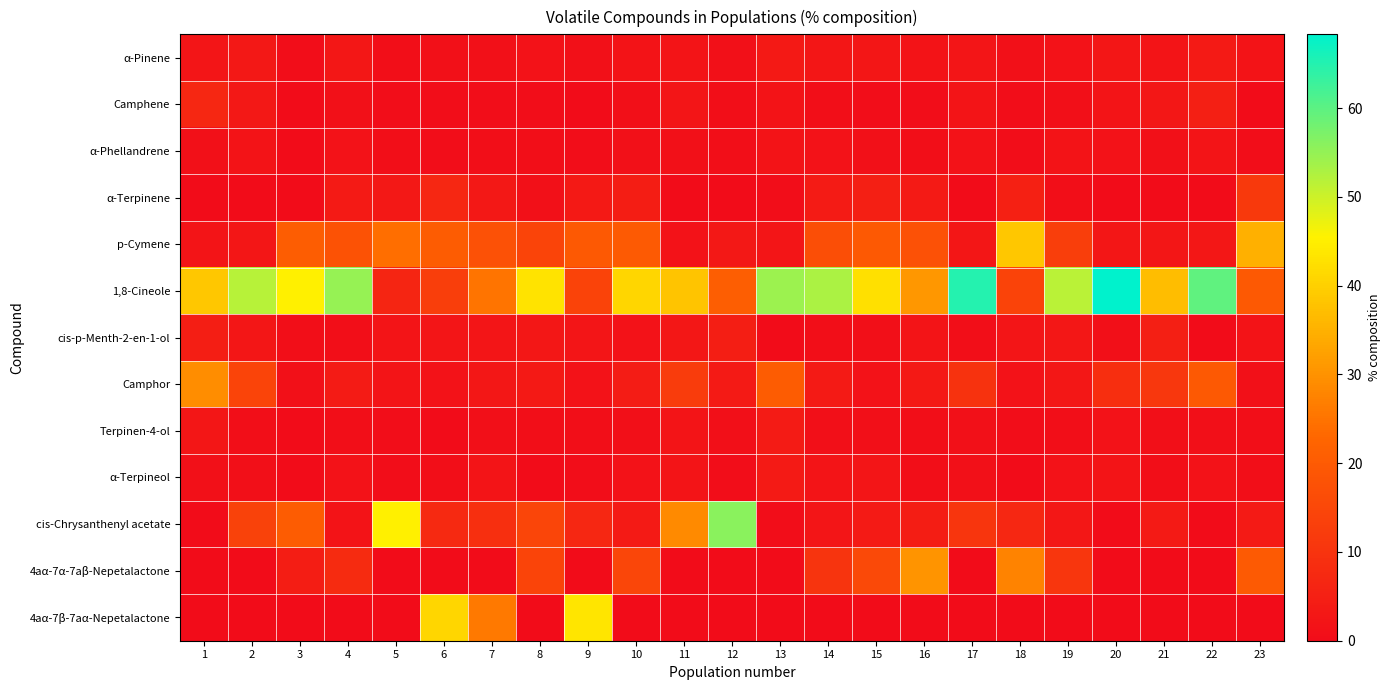

Which series changed the most between 12 and 20?

cis-Chrysanthenyl acetate